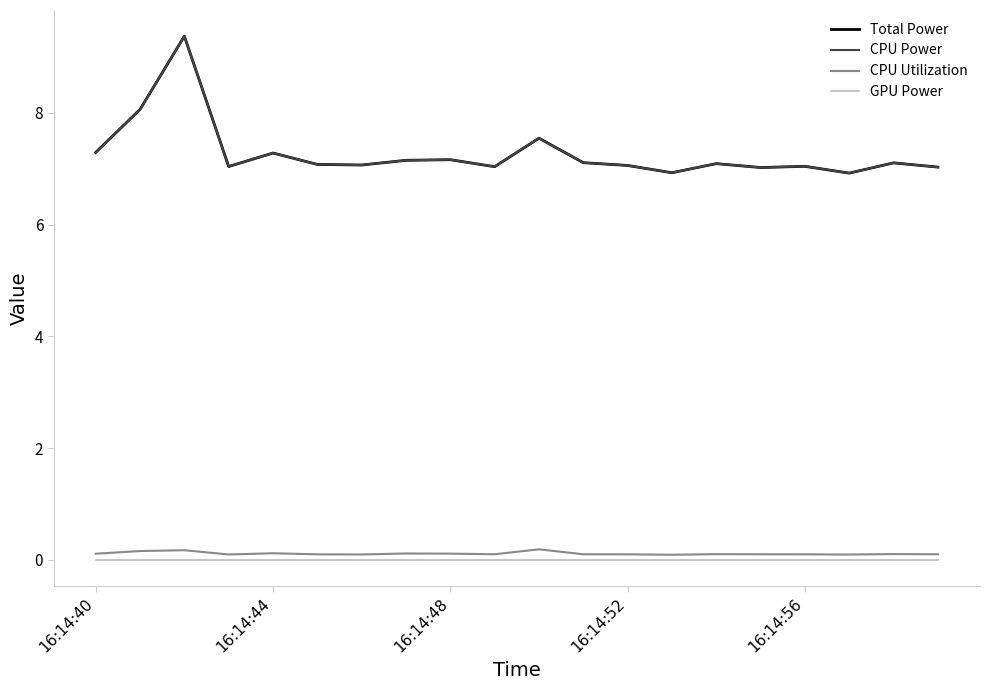

Rank the series by their maximum value, from highest to lowest.

Total Power, CPU Power, CPU Utilization, GPU Power